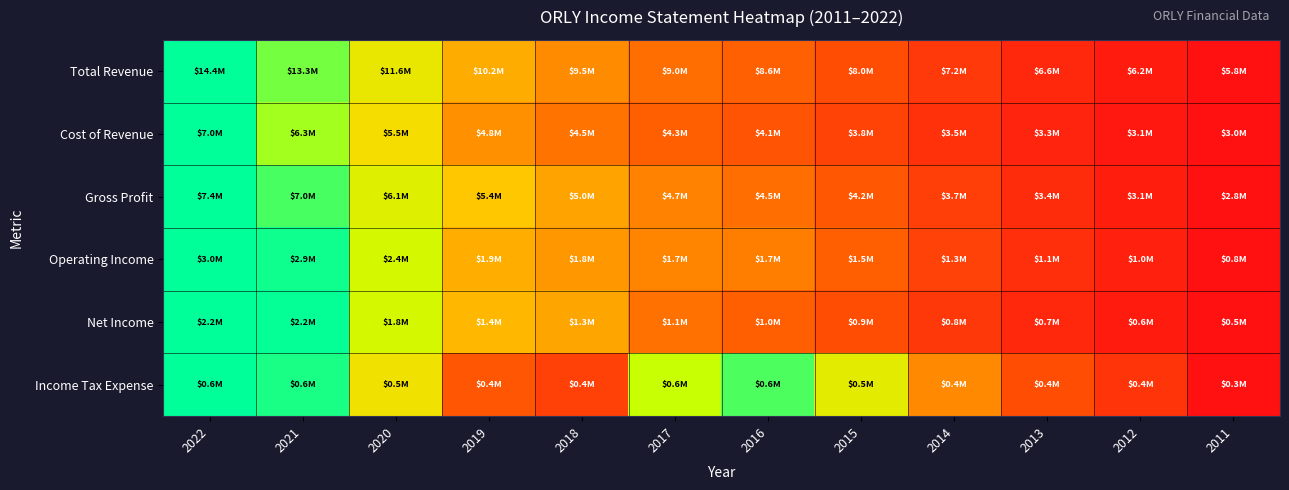

At which category is the sum across all series the highest?

2022